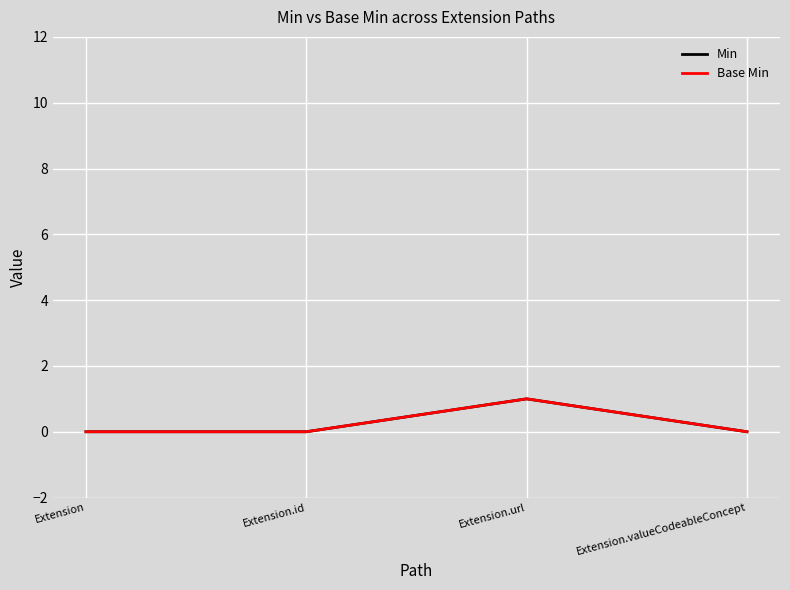

Does the chart display data point markers on the line(s)?

No